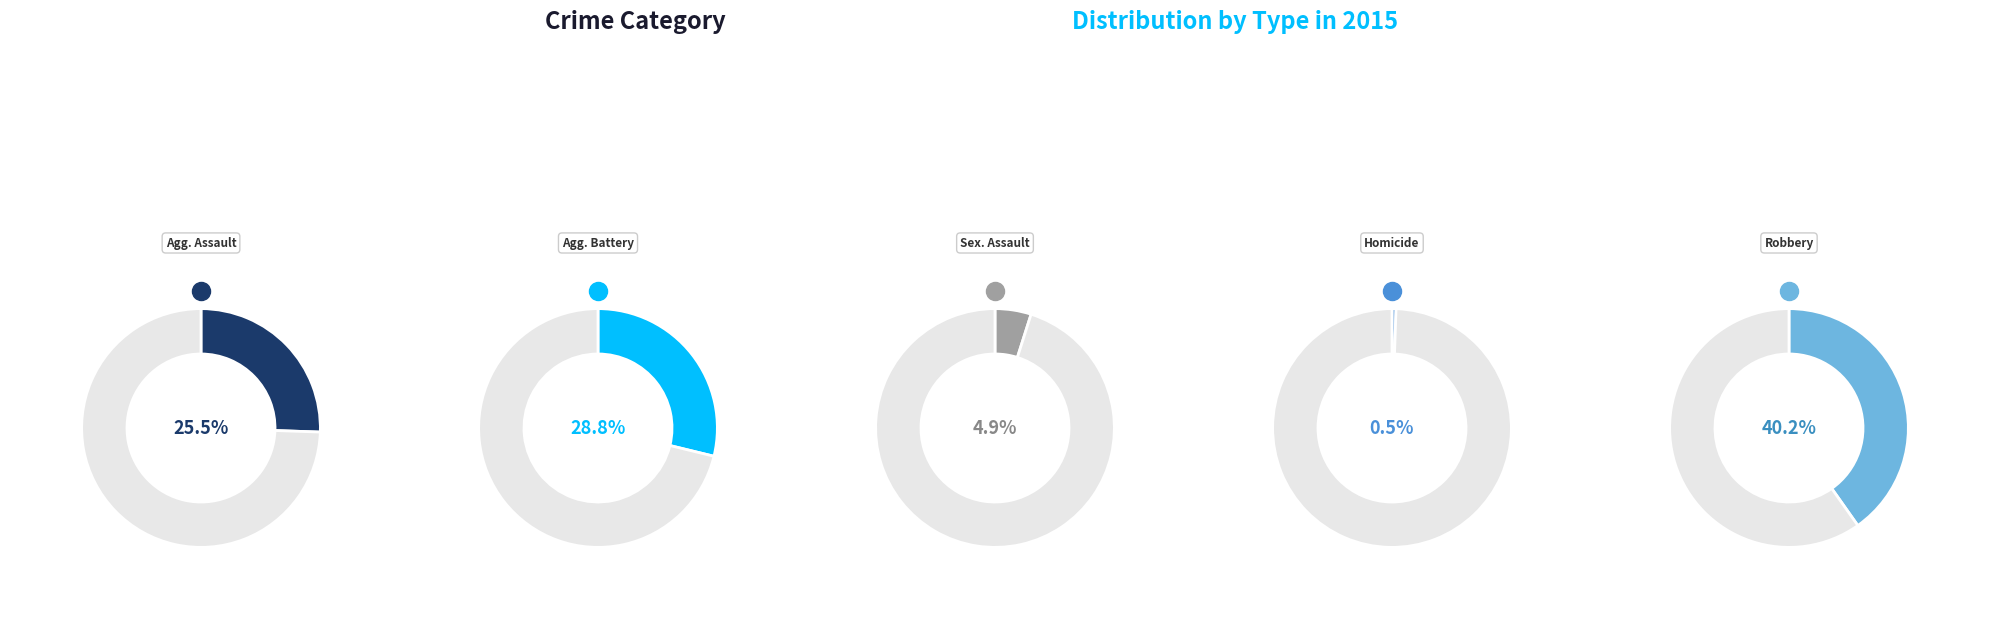

To the nearest percent, what percentage of the pie is Aggravated Battery?

29%